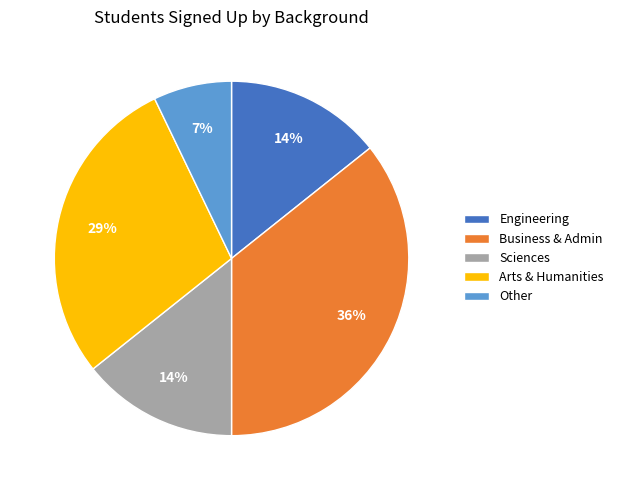

Is there any slice that represents more than half of the pie?

No